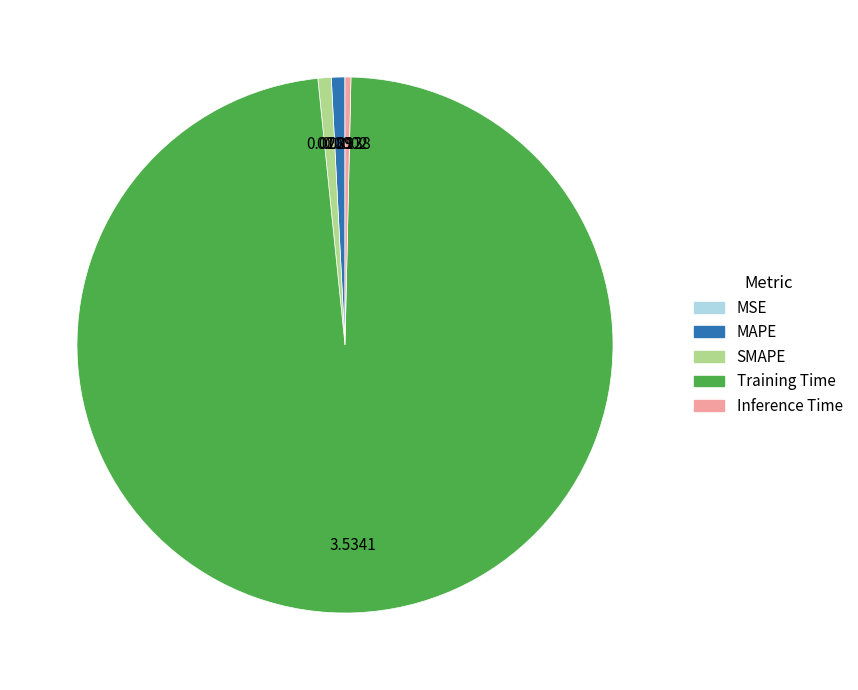

Which slice is the largest?

Training Time